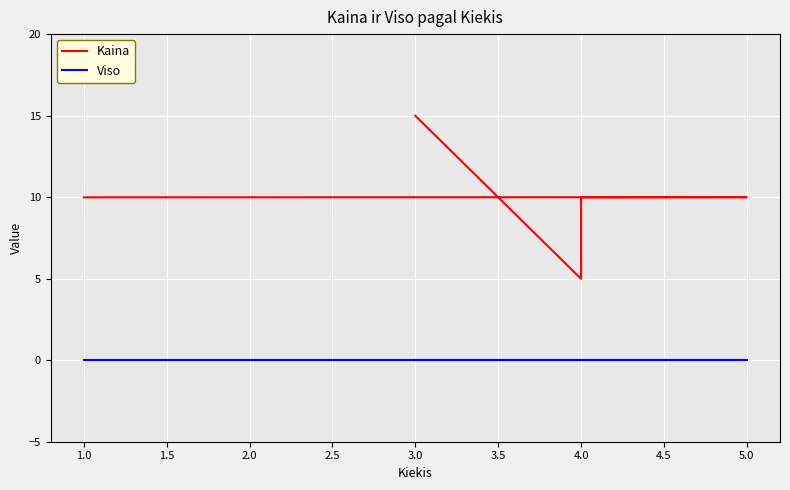

True or false: Kaina has a value of 14.2 at 5.0.

False